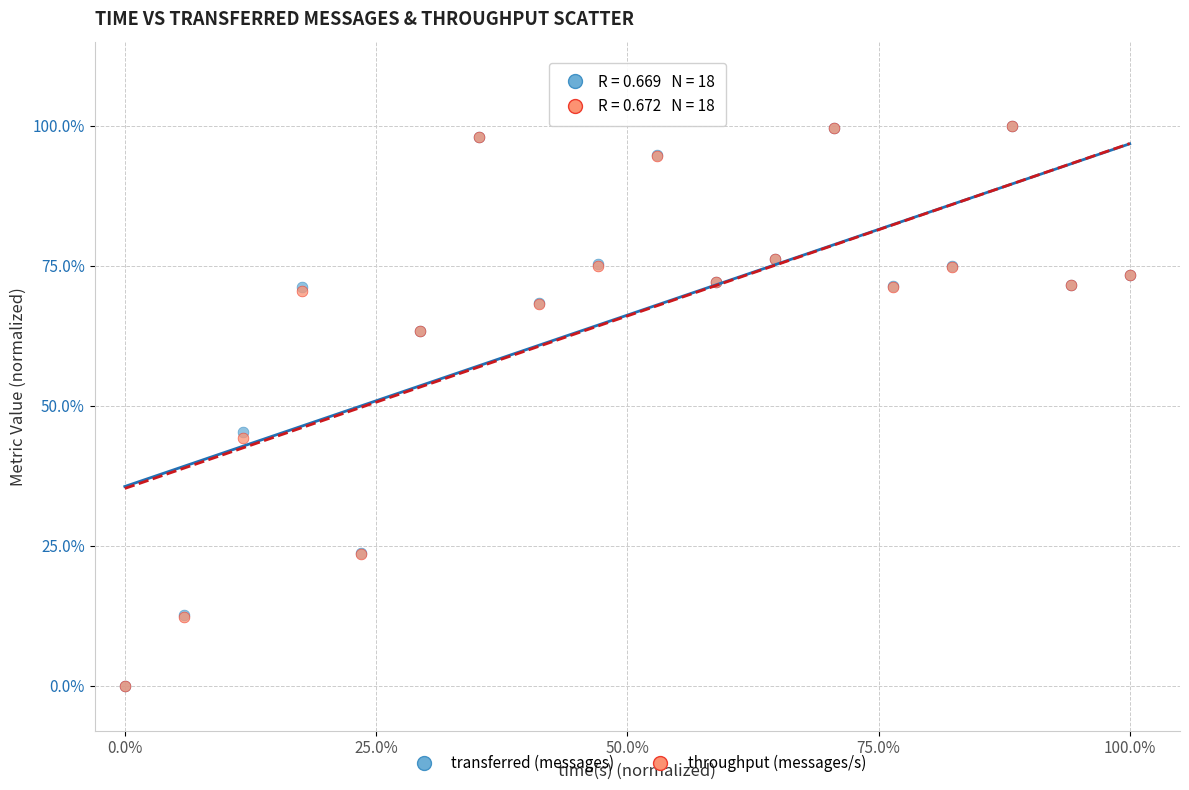

What are all the series names shown in the legend?

transferred (messages), throughput (messages/s)